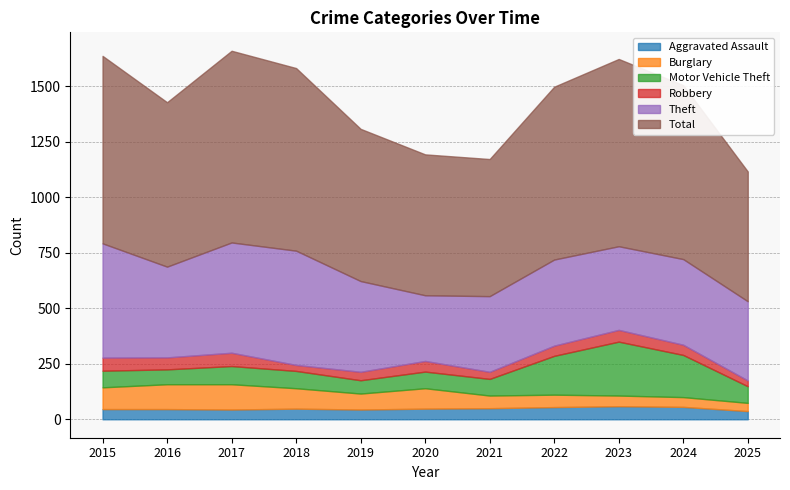

Which category has the lowest value in the Motor Vehicle Theft series?

2019